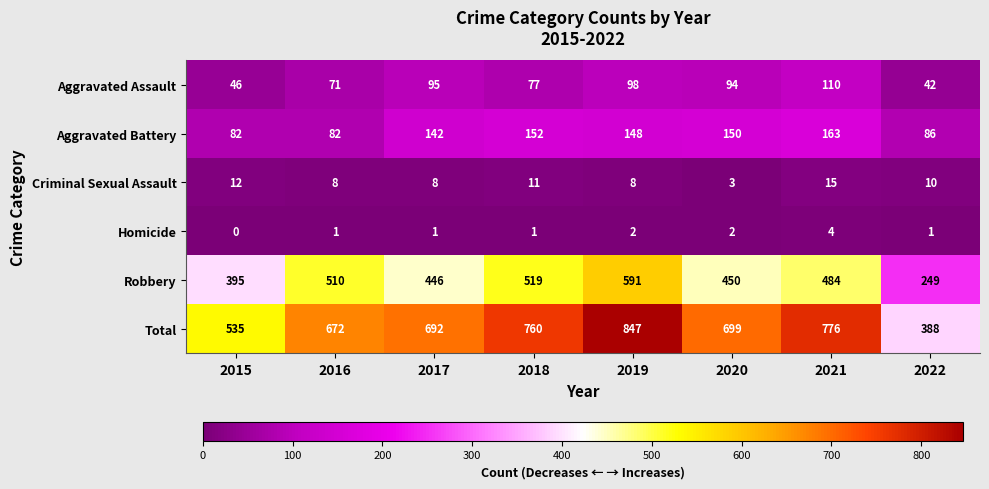

At which label does Homicide reach its peak?

2021